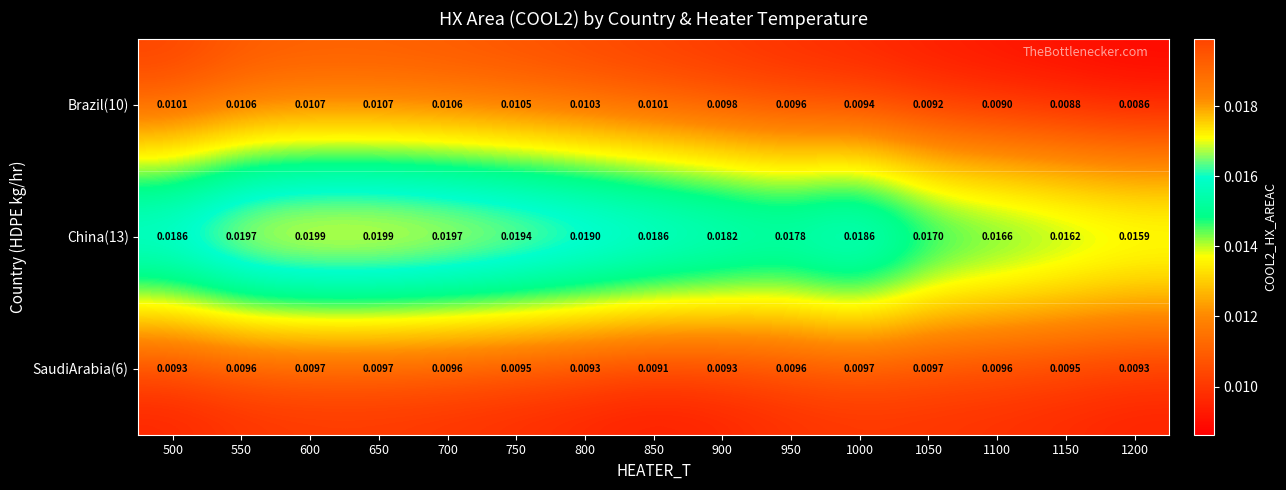

Which series changed the most between 800 and 850?

China(13)